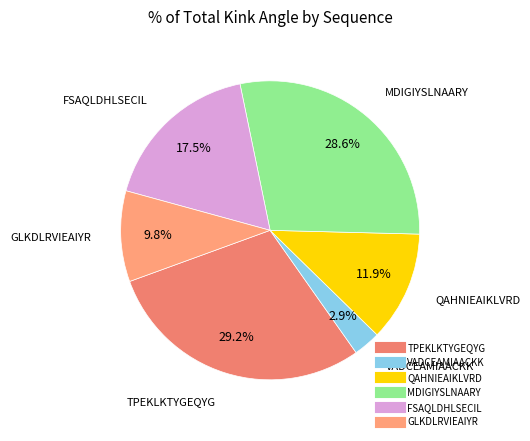

Is there a majority slice in this chart?

No